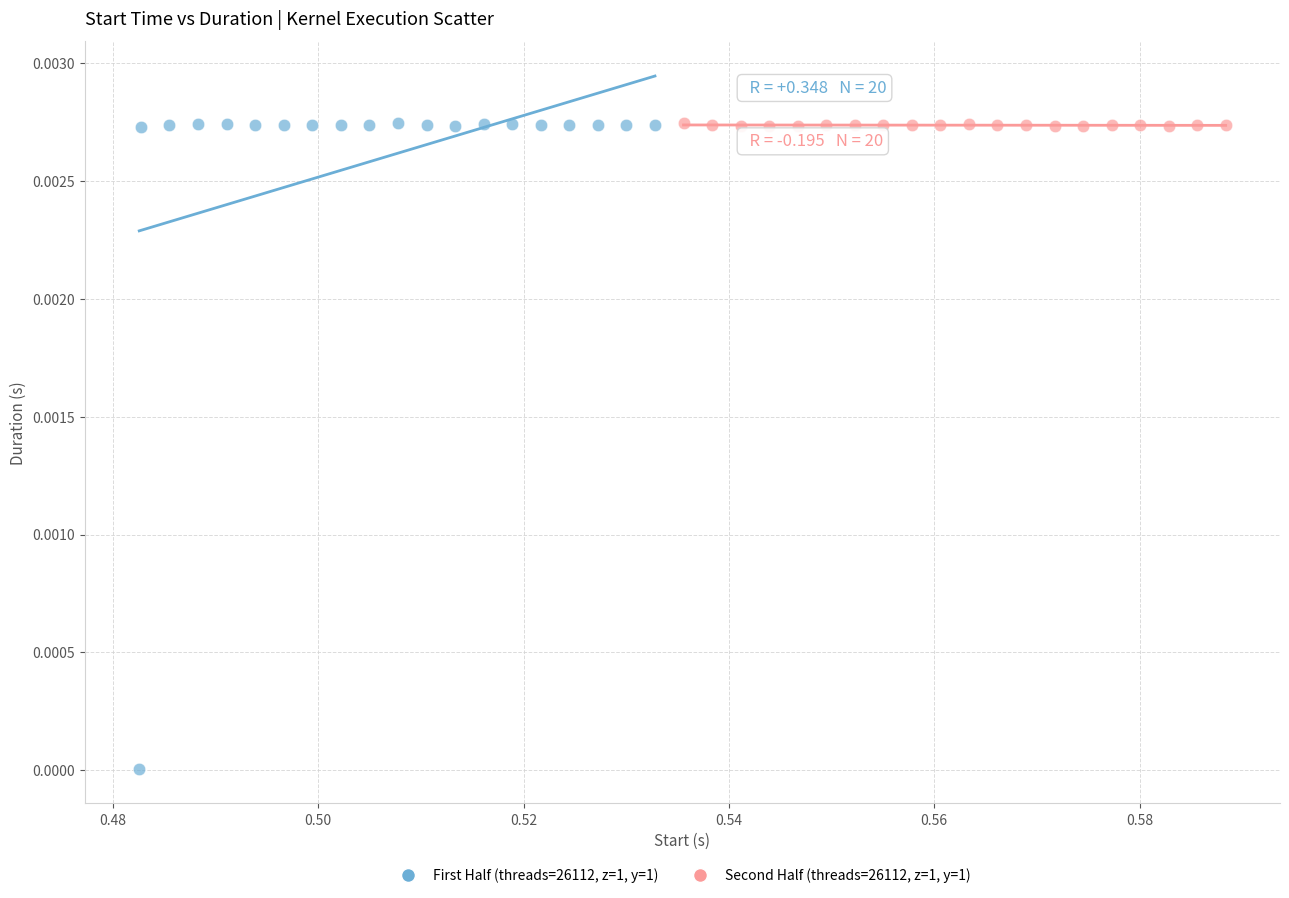

What are all the series names shown in the legend?

First Half (threads=26112, z=1, y=1), Second Half (threads=26112, z=1, y=1)